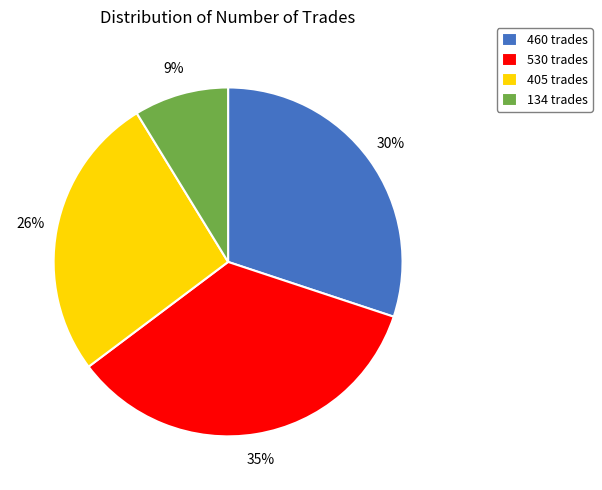

Count the number of slices in the pie.

4